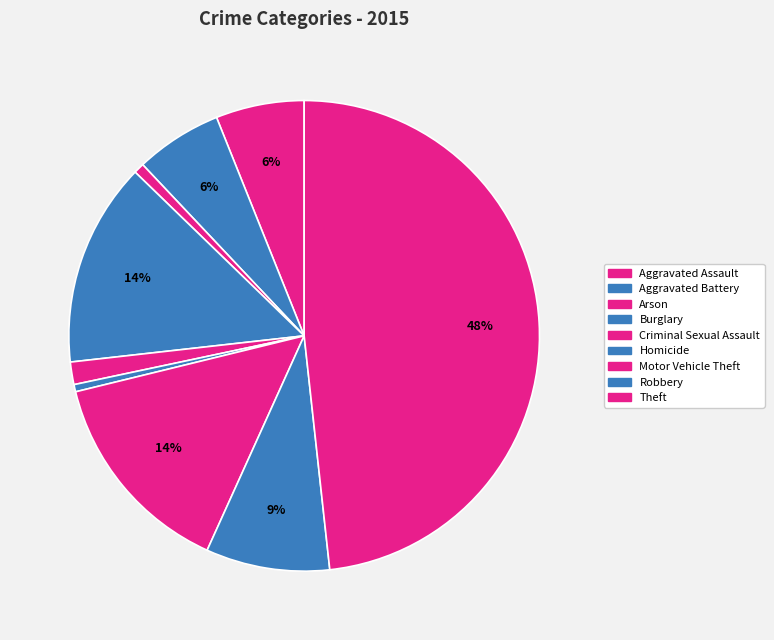

How many slices are in this pie chart?

9